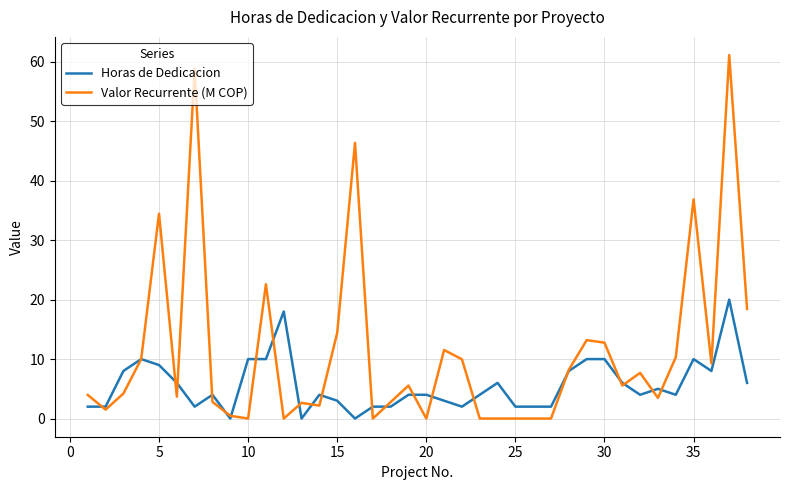

Rank the series by their maximum value, from highest to lowest.

Valor Recurrente (M COP), Horas de Dedicacion